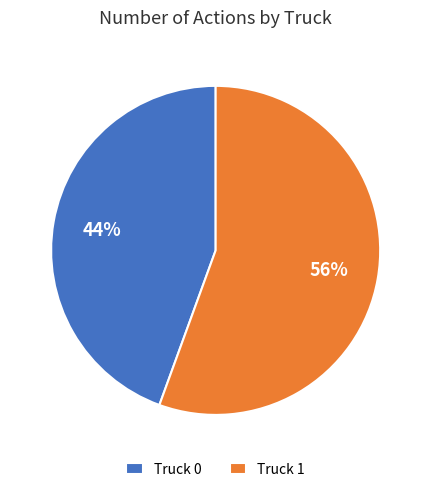

What percentage is the Truck 1 slice, to the nearest percent?

56%